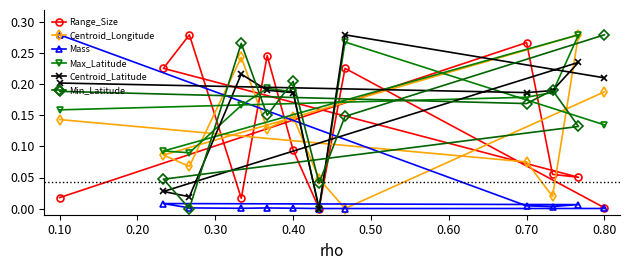

Is it true that Centroid_Latitude equals 0.1 at 0.10?

False